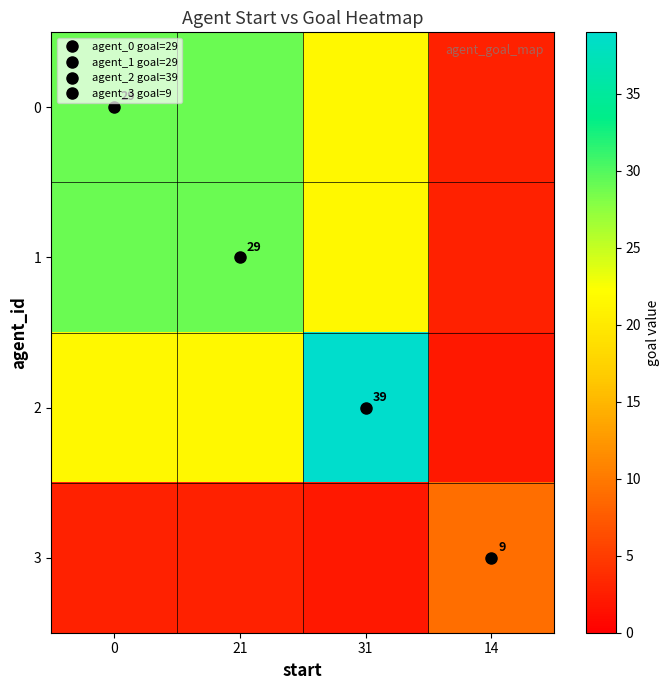

How many categories are shown in the chart?

4